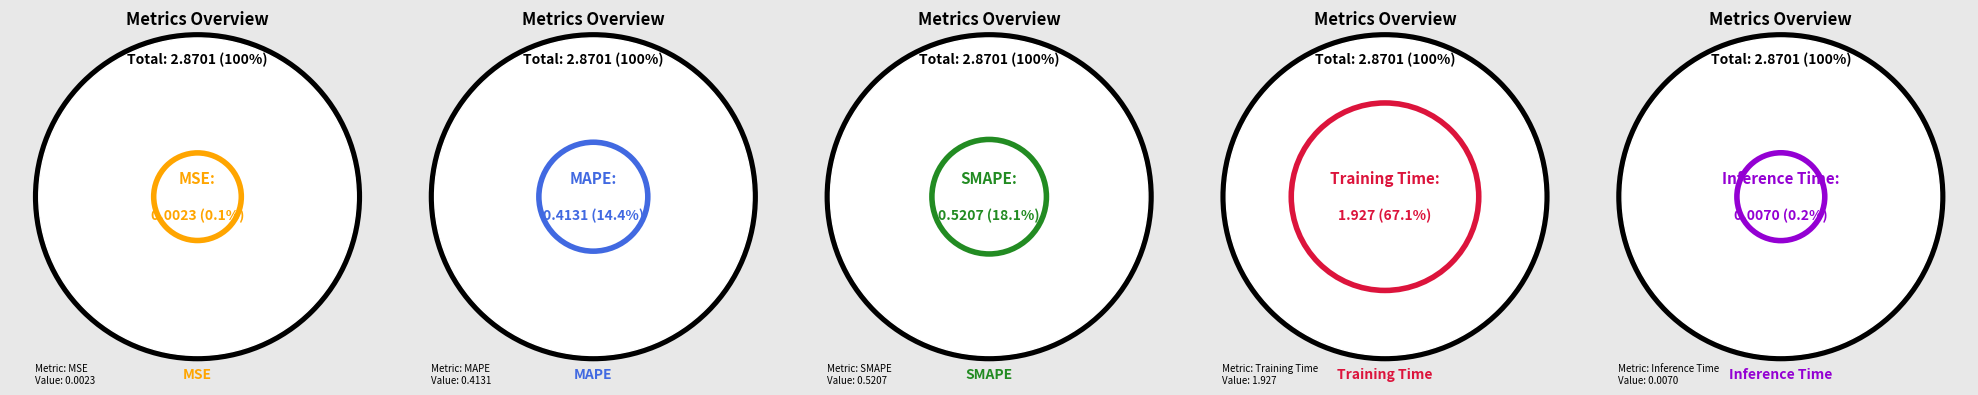

What is the change in value from SMAPE to Training Time?

+1.4